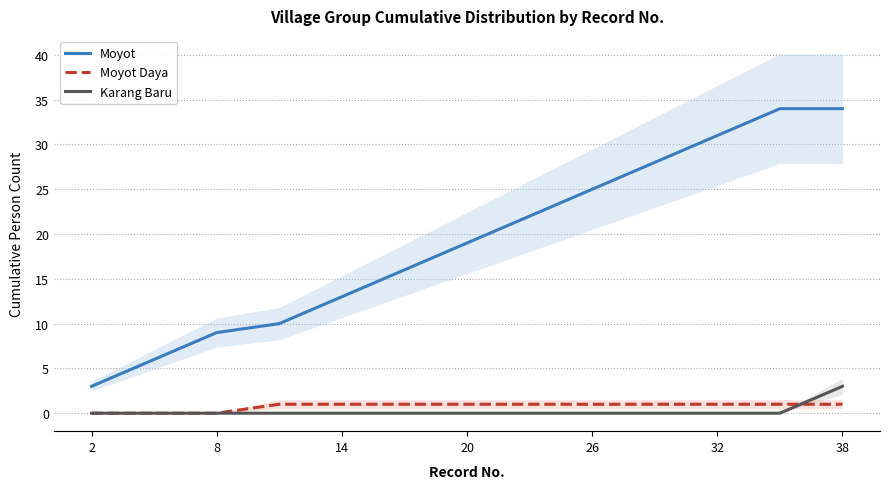

How many intersections are there between Moyot Daya and Karang Baru?

1